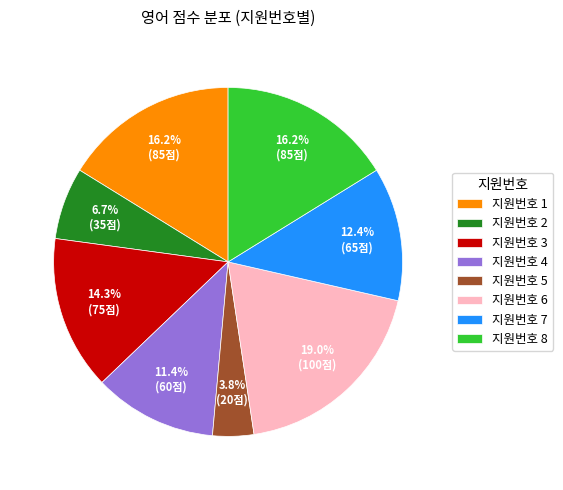

Which has a higher value, 지원번호 4 or 지원번호 6?

지원번호 6